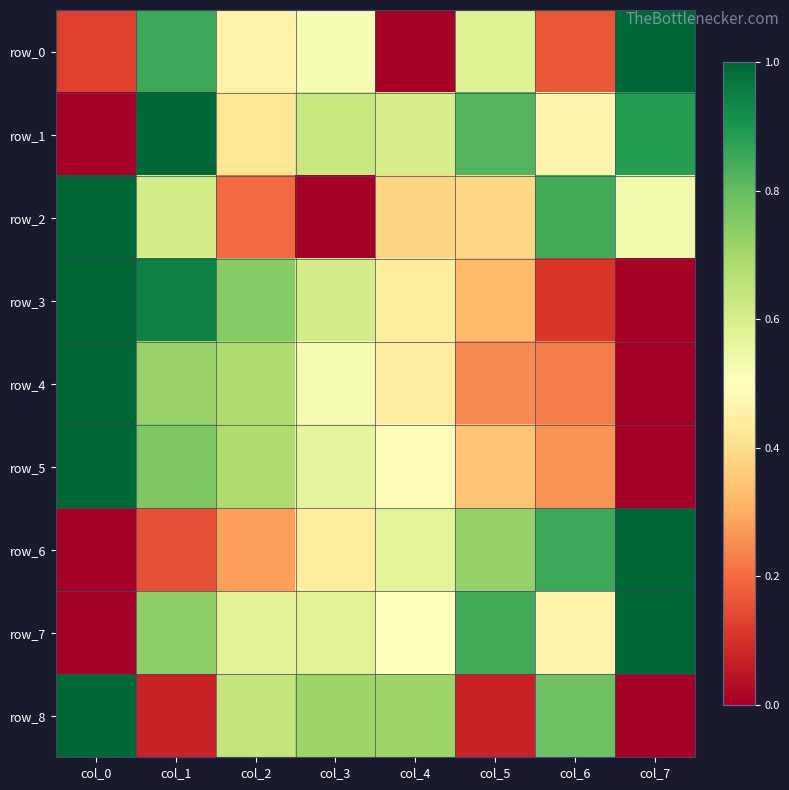

How many series are shown in this chart?

9